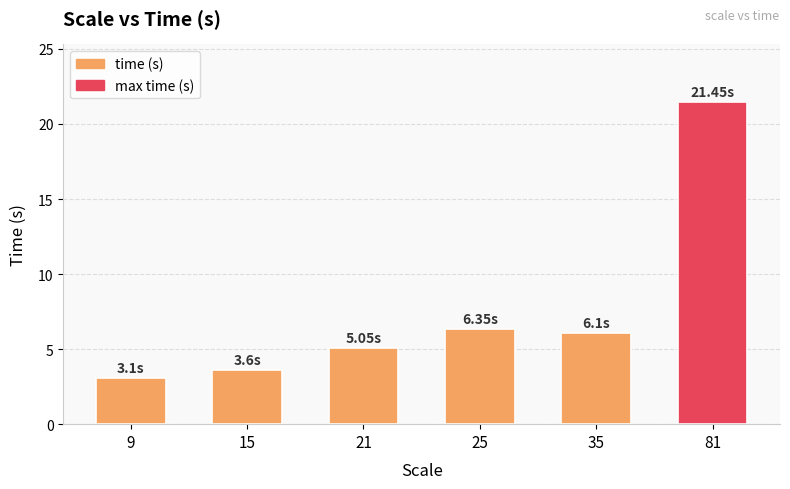

What is the difference between the values at 81 and 21?

16.4